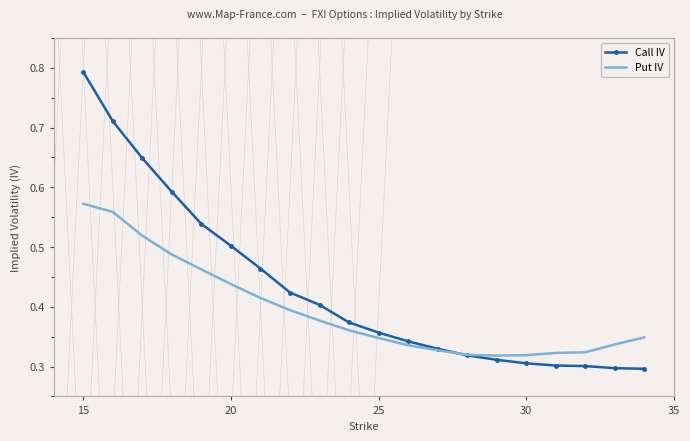

What are all the series names shown in the legend?

Call IV, Put IV